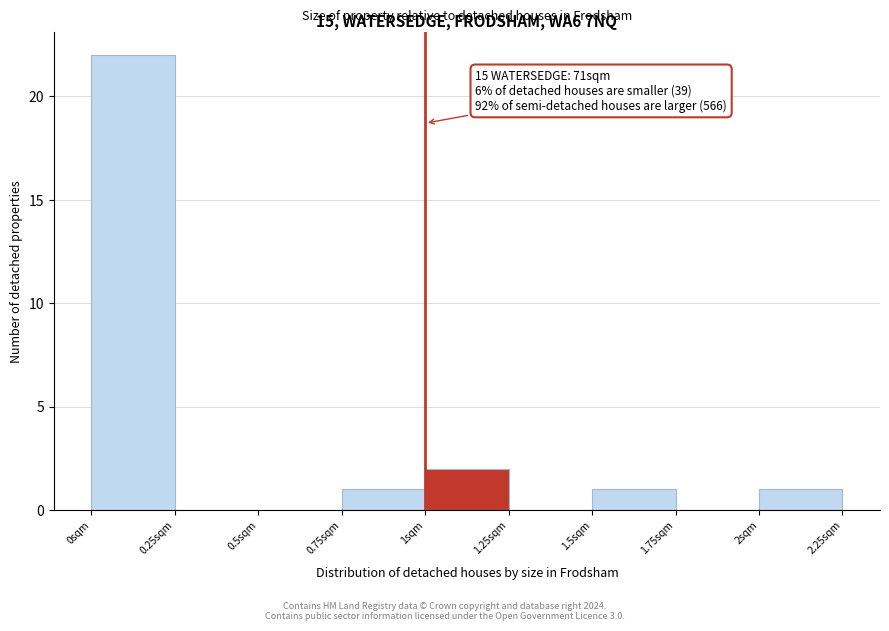

Over which range of the x-axis is the bar tallest?

0.00 to 0.25